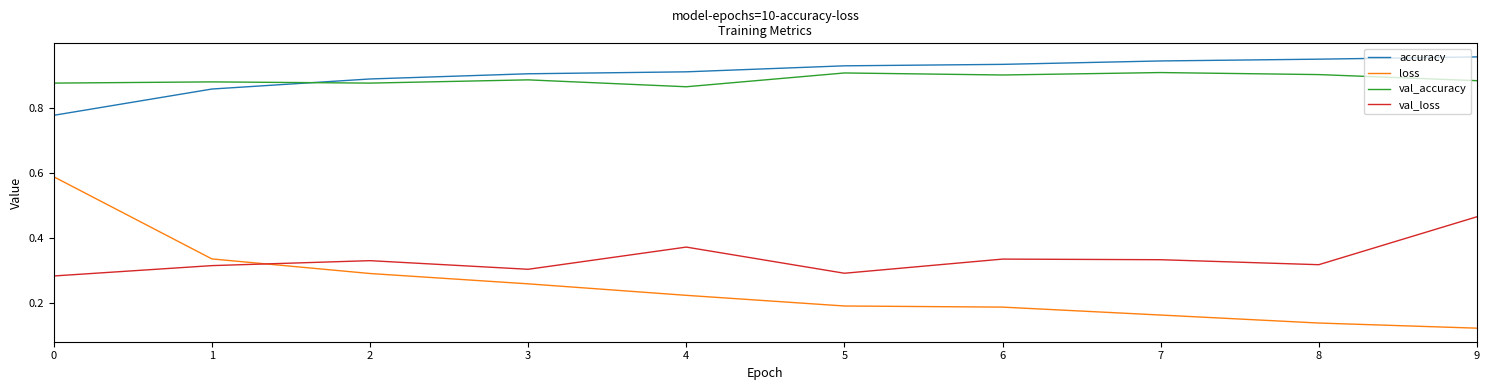

Does the chart have visible grid lines?

No